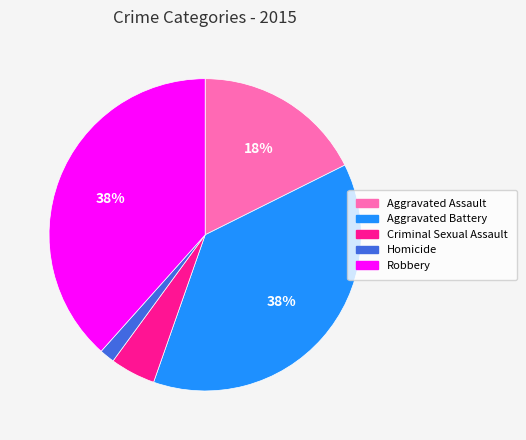

To the nearest percent, what is the difference between the Criminal Sexual Assault and Aggravated Assault slice percentages?

13%